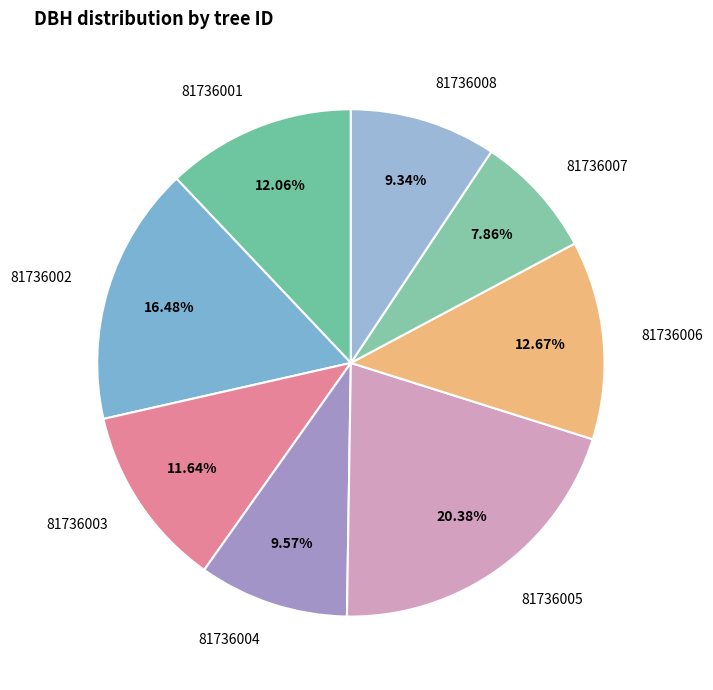

What percentage is the 81736003 slice, to the nearest percent?

12%